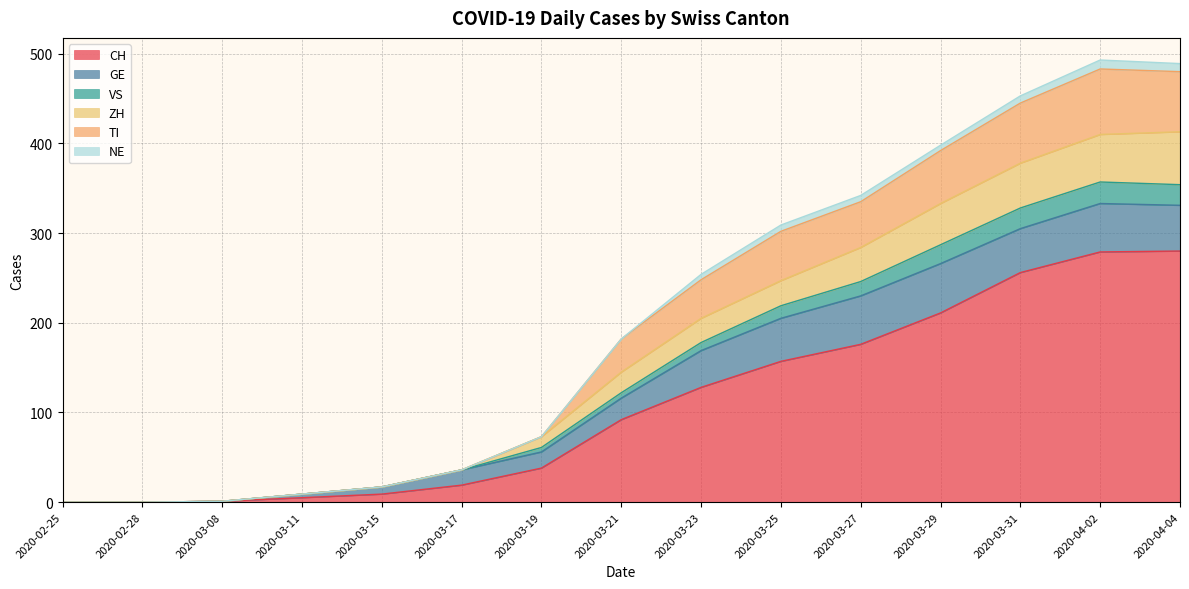

What is the highest value of the CH series?

280